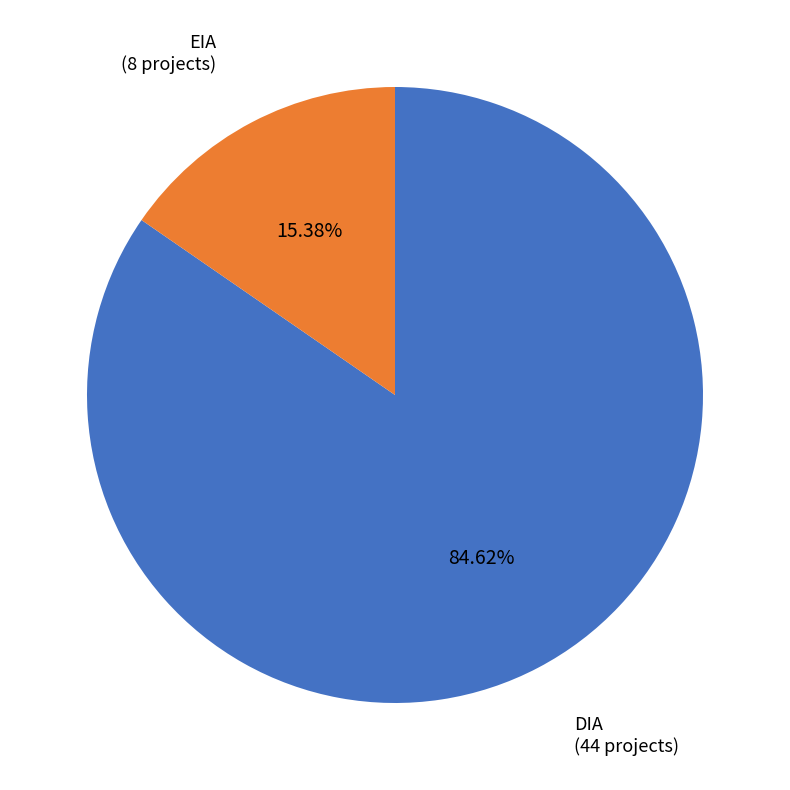

Between DIA and EIA, which is larger?

DIA